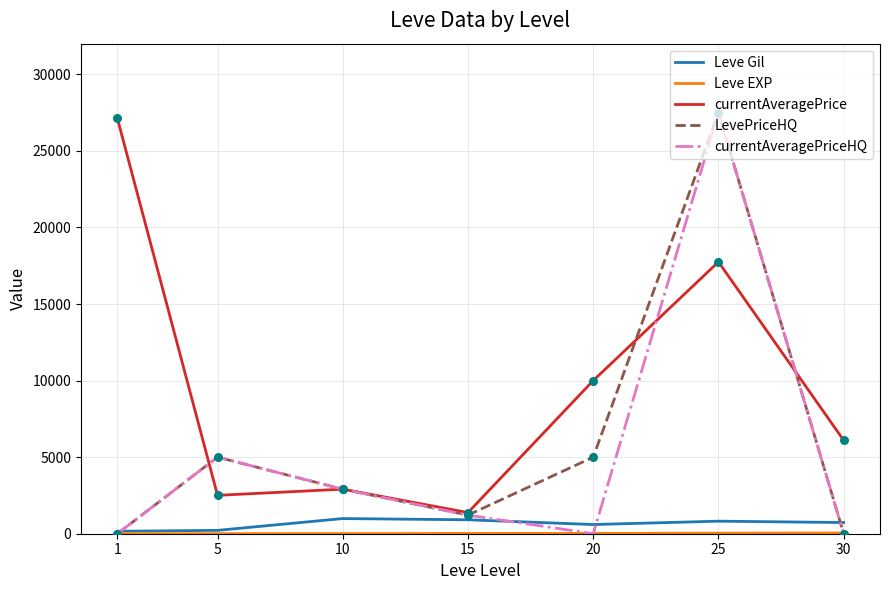

What is the total value across all series at 5?

12732